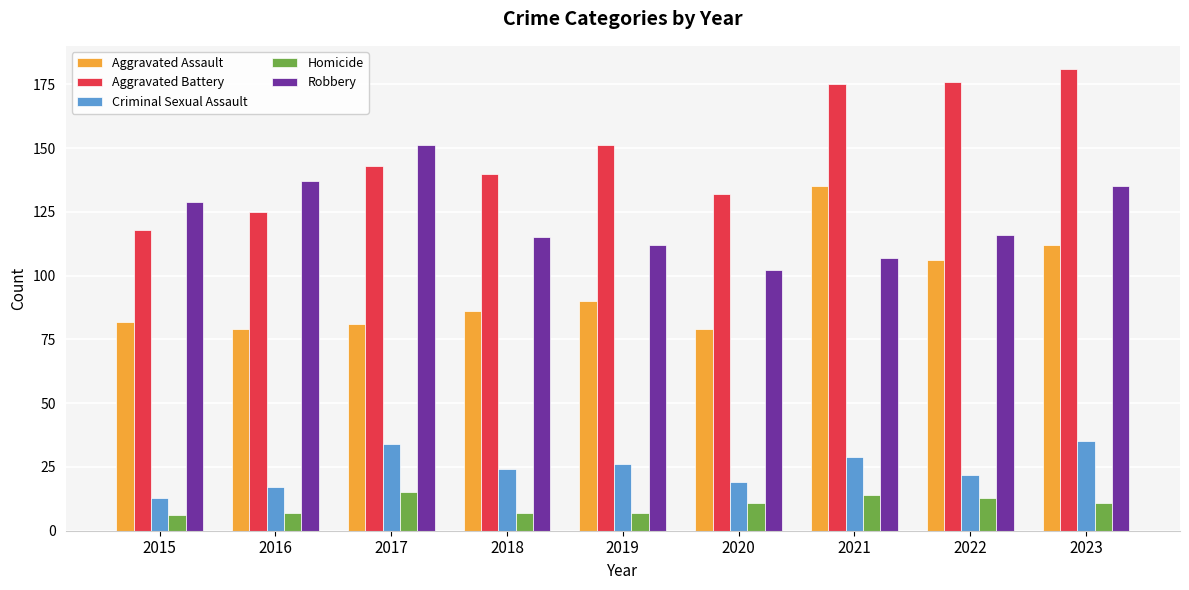

Reading left to right, list all the values displayed in this chart.

Aggravated Assault: 2015=82	2016=79	2017=81	2018=86	2019=90	2020=79	2021=135	2022=106	2023=112
Aggravated Battery: 2015=118	2016=125	2017=143	2018=140	2019=151	2020=132	2021=175	2022=176	2023=181
Criminal Sexual Assault: 2015=13	2016=17	2017=34	2018=24	2019=26	2020=19	2021=29	2022=22	2023=35
Homicide: 2015=6	2016=7	2017=15	2018=7	2019=7	2020=11	2021=14	2022=13	2023=11
Robbery: 2015=129	2016=137	2017=151	2018=115	2019=112	2020=102	2021=107	2022=116	2023=135